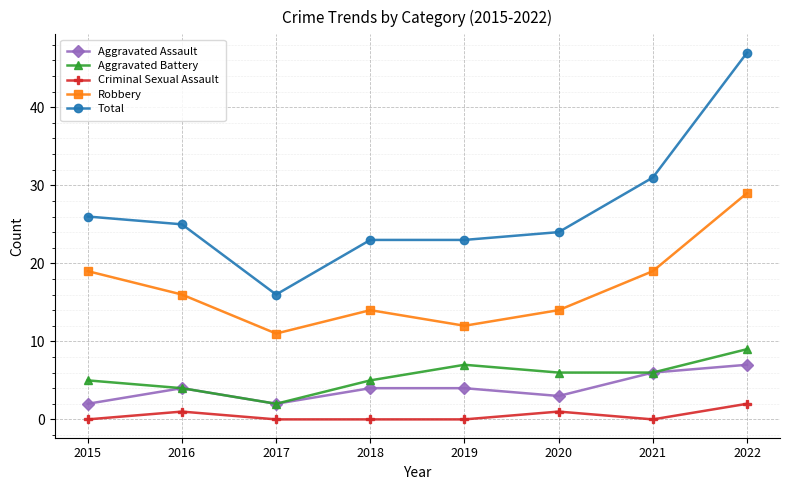

Rank the series by their maximum value, from highest to lowest.

Total, Robbery, Aggravated Battery, Aggravated Assault, Criminal Sexual Assault